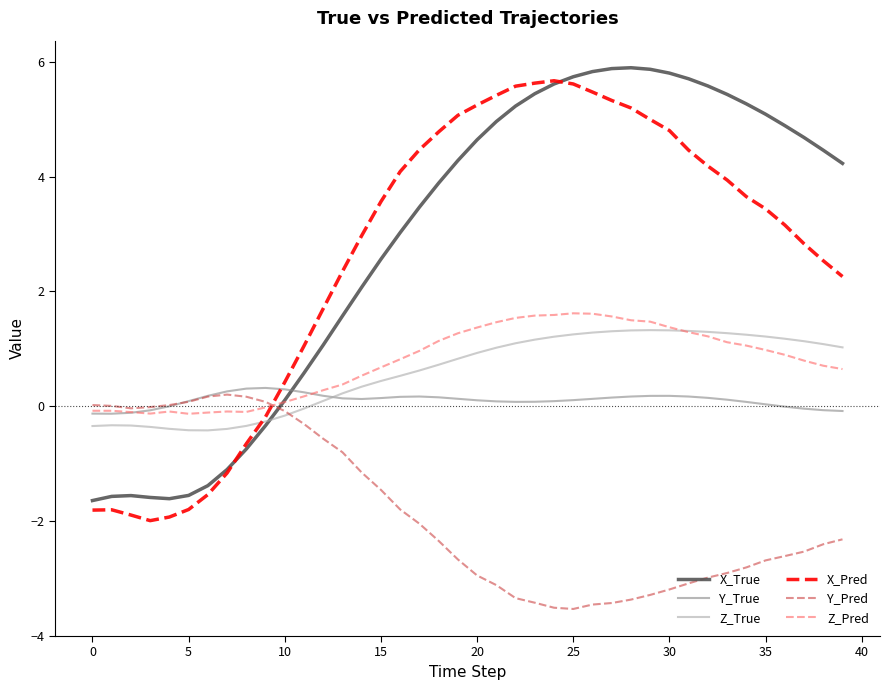

What is the minimum value shown in the chart?

-3.5